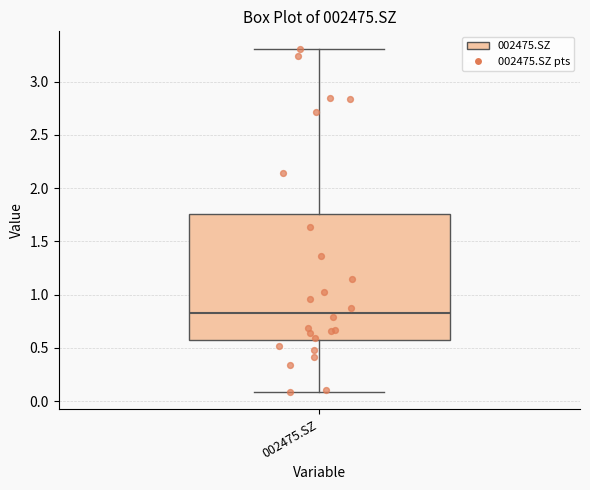

Transcribe this box plot: give where the median line is, the range the box spans, and where the two whiskers end, as read against the y-axis. The values are not printed on the chart, so give them approximately, as read against the axis.

median 0.85, box 0.55 to 1.75, whiskers 0.10 to 3.30